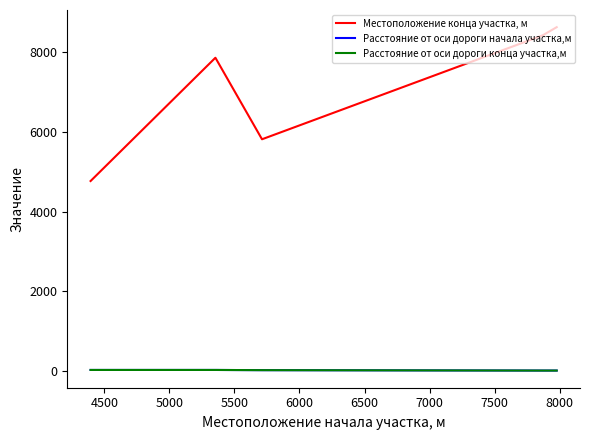

What is the maximum value for Местоположение конца участка, м?

8636